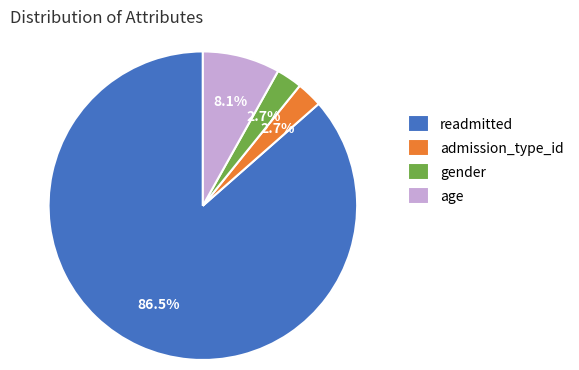

Does gender account for over 50% of the chart?

No